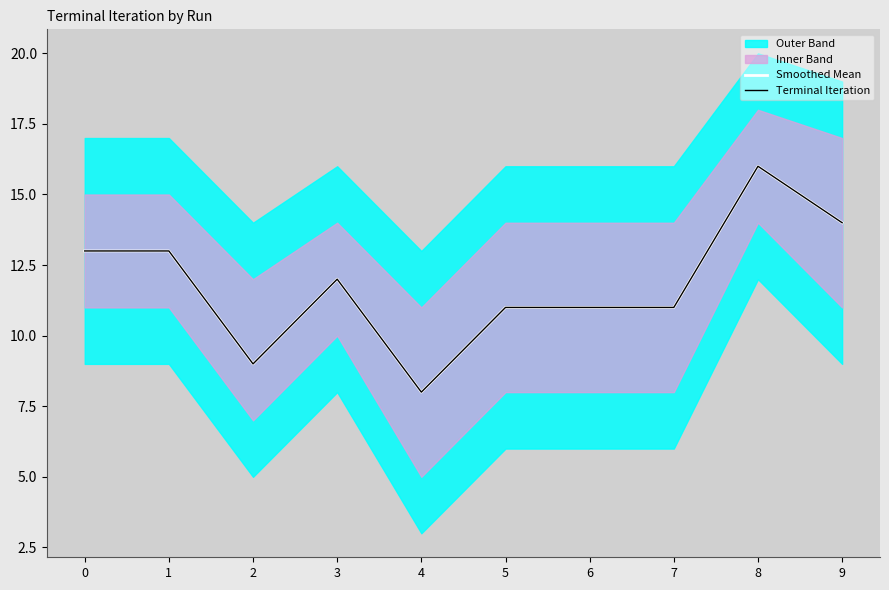

Reading left to right, extract all data points from this chart.

Smoothed Mean: 13	13	9	12	8	11	11	11	16	14
Terminal Iteration: 13	13	9	12	8	11	11	11	16	14